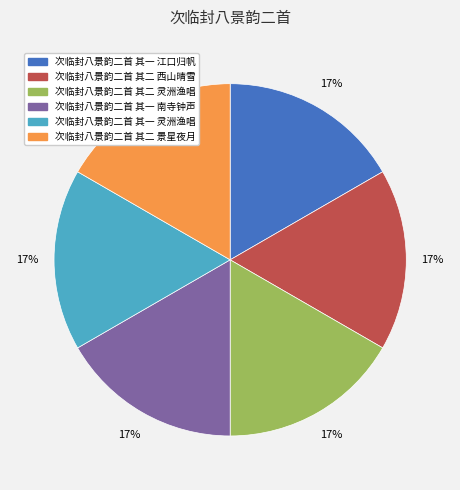

Is there any slice that represents more than half of the pie?

No